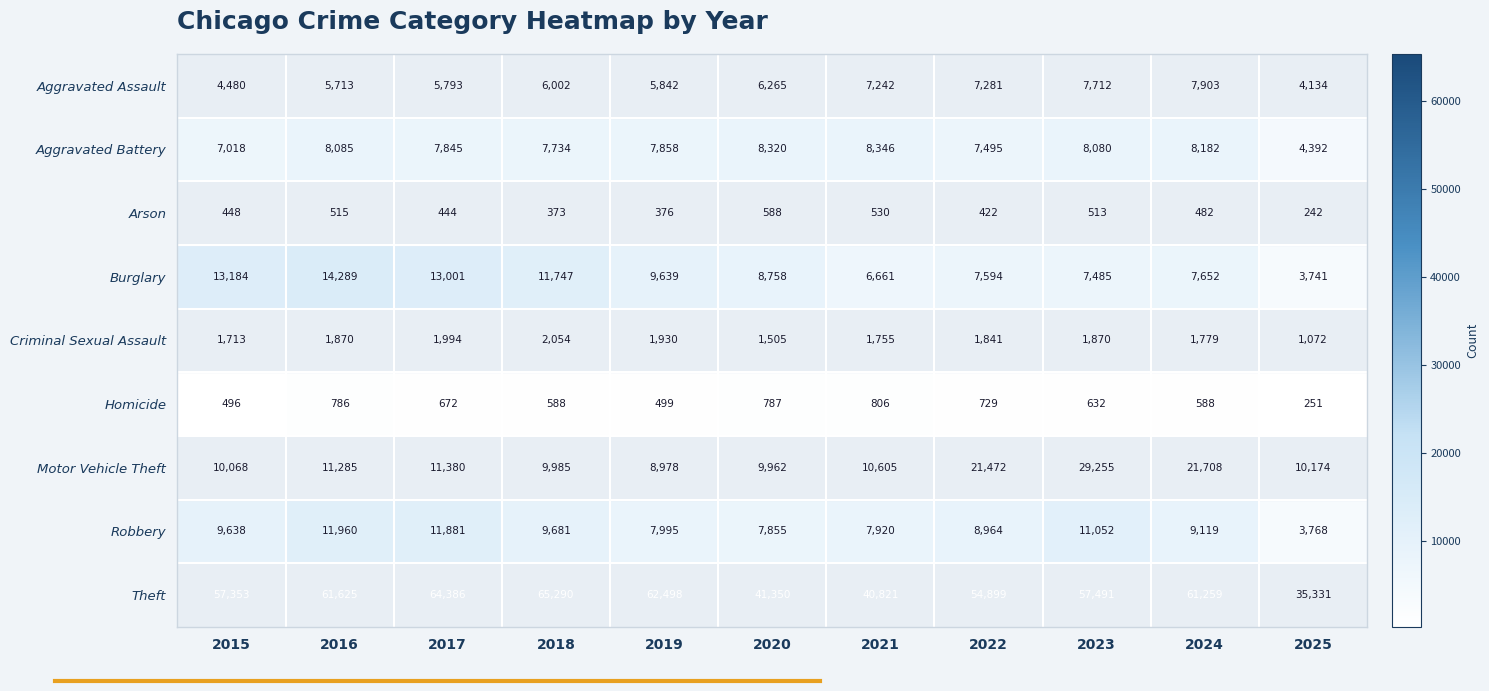

What is the difference between the highest and lowest values at 2020?

40762